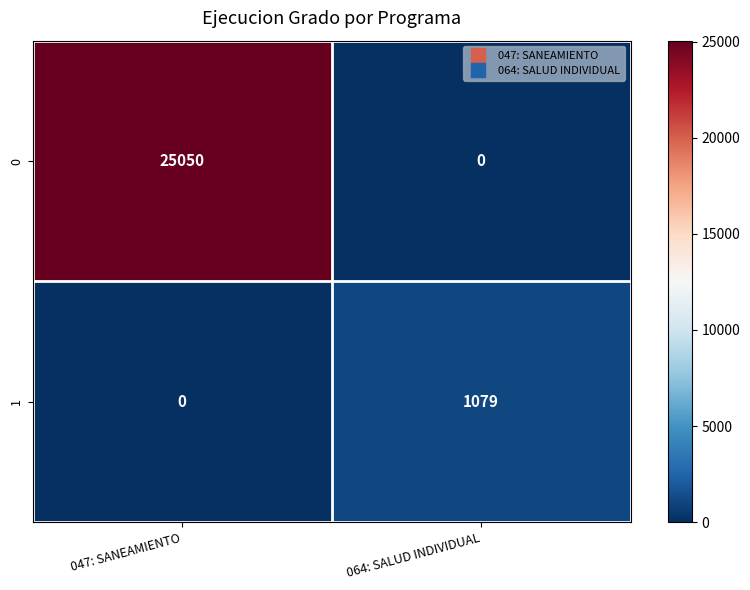

List the series in order of their peak value, lowest first.

1, 0